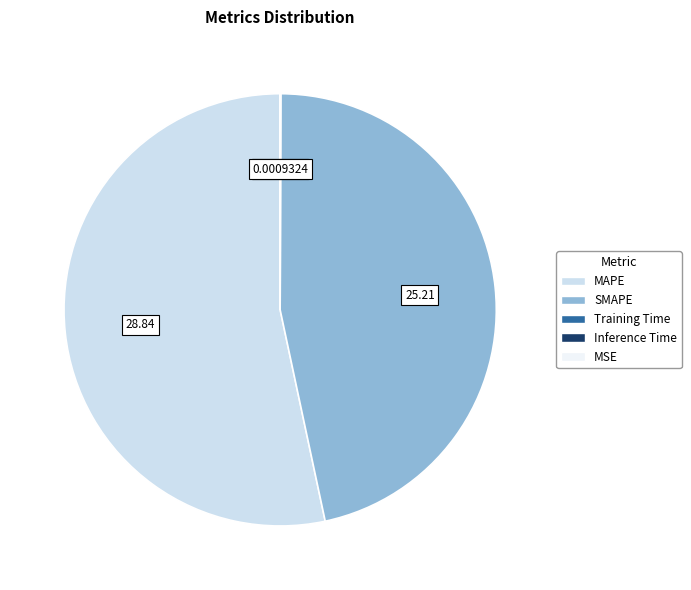

Which category has the biggest portion of the pie?

MAPE